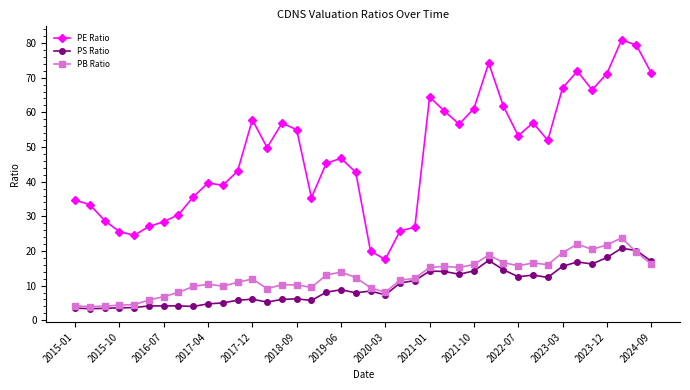

The value of PS Ratio at 22 is 10.8. True or false?

True